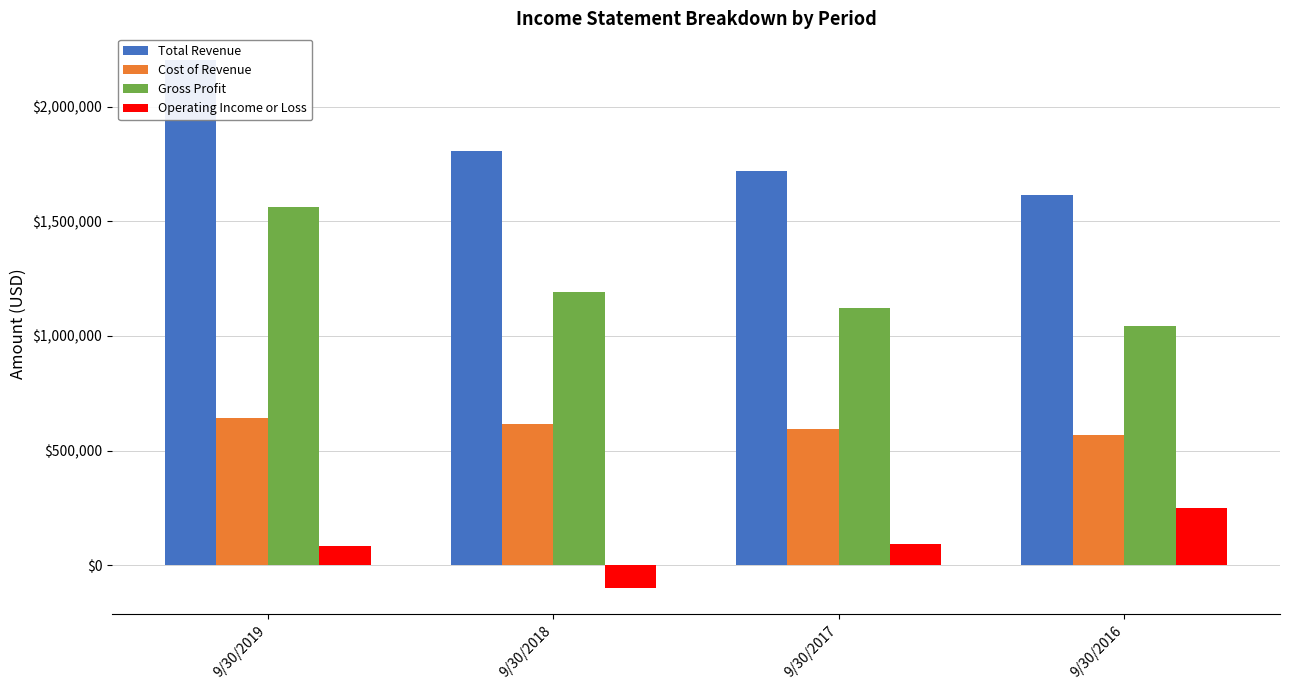

Which series has the largest total across all categories?

Total Revenue